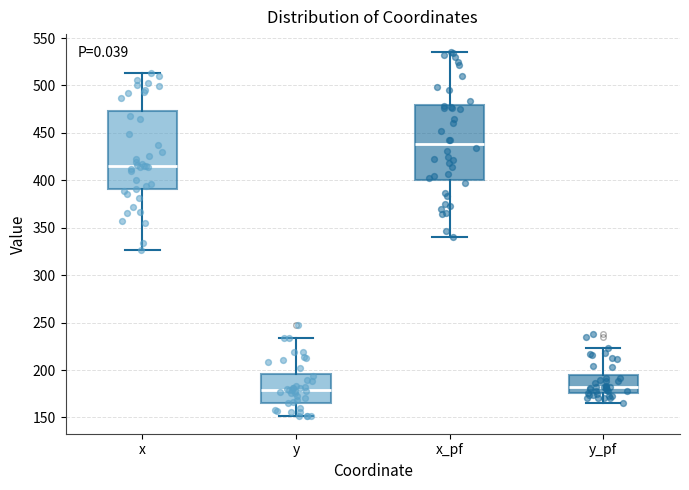

Where does the median line of the box for y sit on the y-axis? The values are not printed on the chart, so give them approximately, as read against the axis.

180